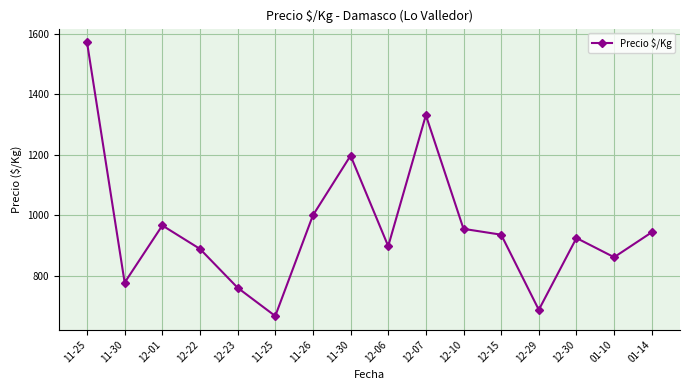

How many categories are shown in the chart?

16